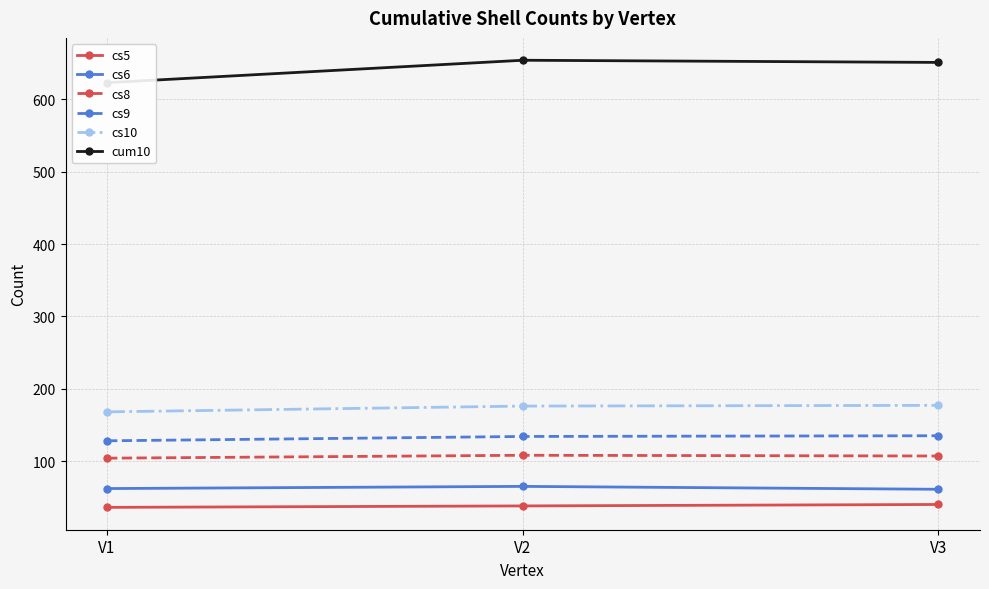

Is this an area chart (filled region under the line)?

No